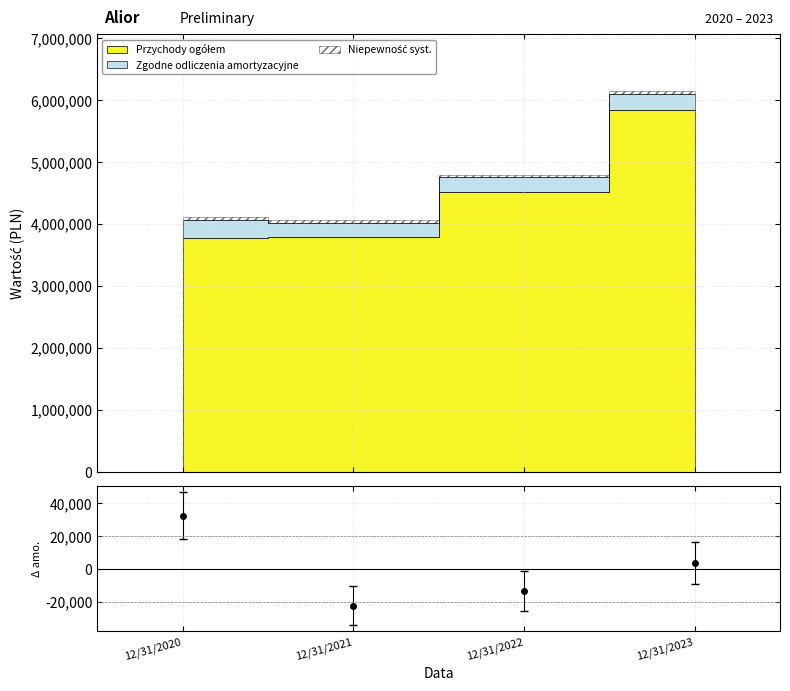

Where does the data first go above 3418?

12/31/2020